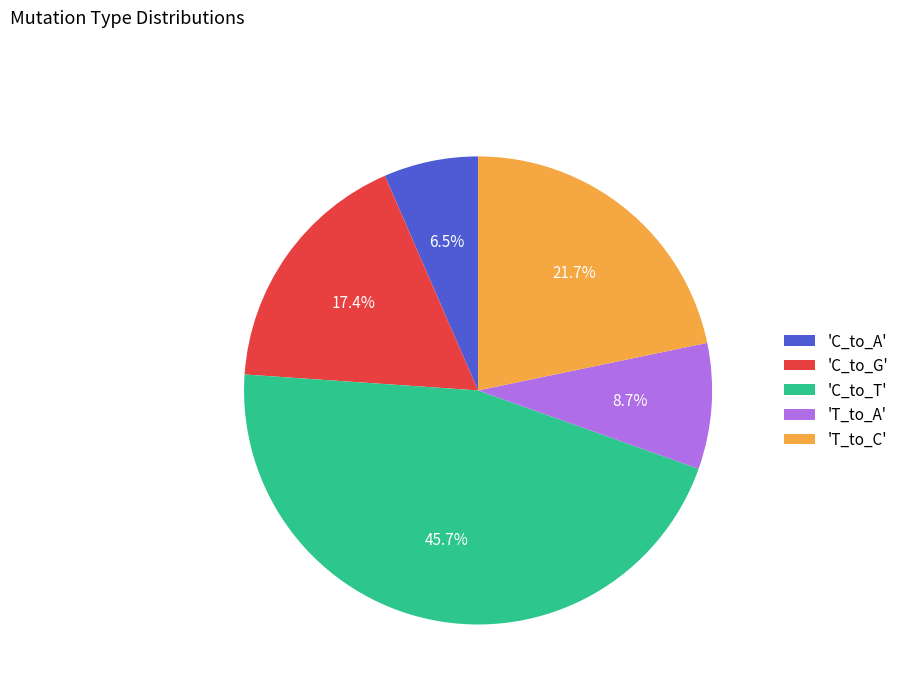

Approximately how many times larger is the value at 'C_to_T' compared to 'T_to_C'?

2.1